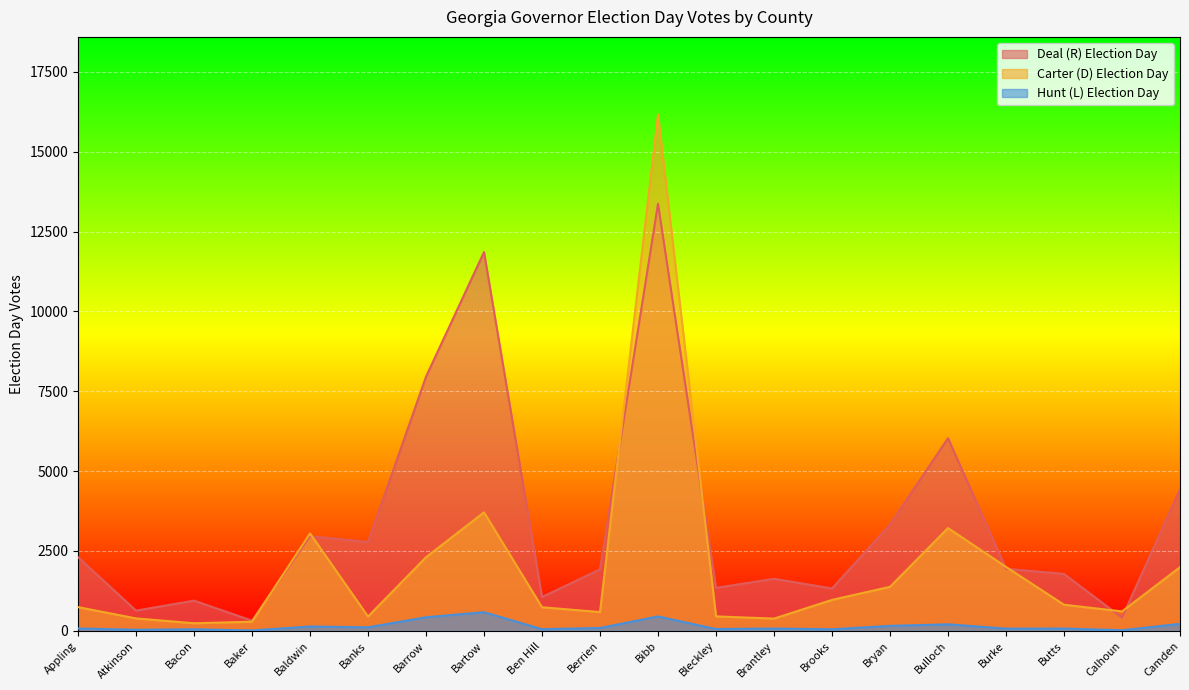

At which category does Carter (D) Election Day reach its first local peak?

Baldwin